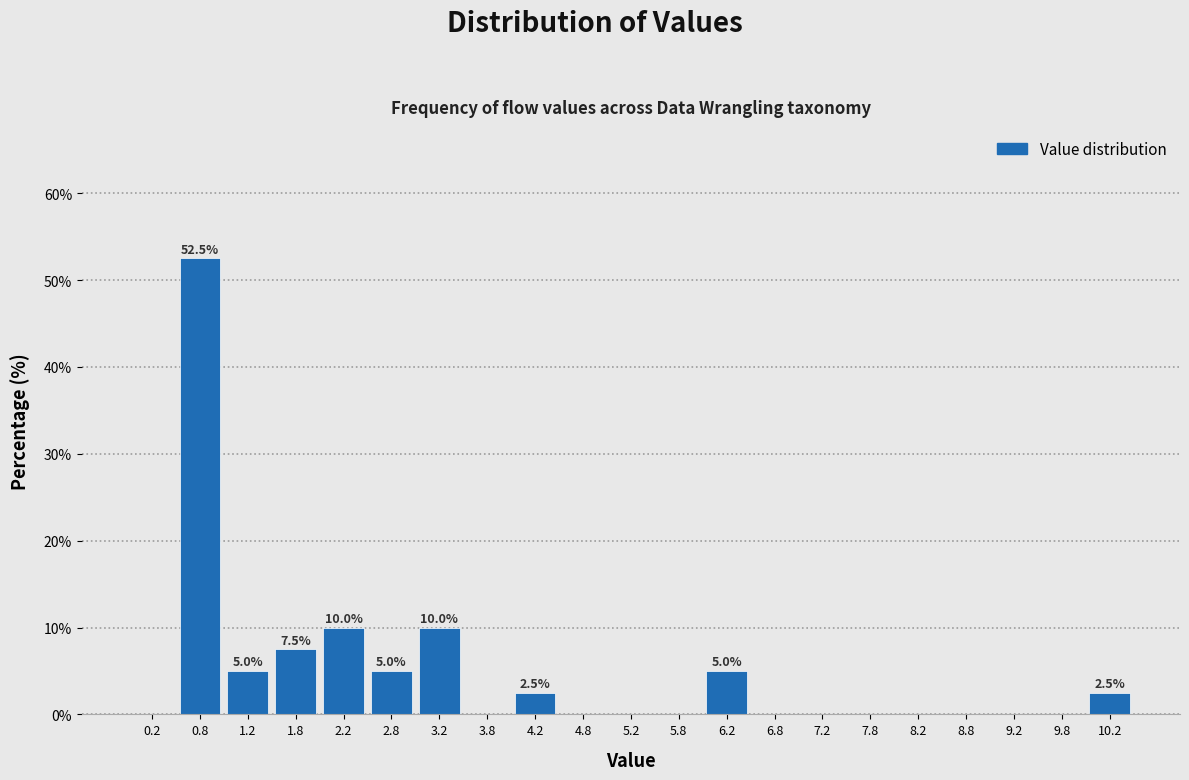

Which range on the x-axis has the tallest bar?

0.5 to 1.0